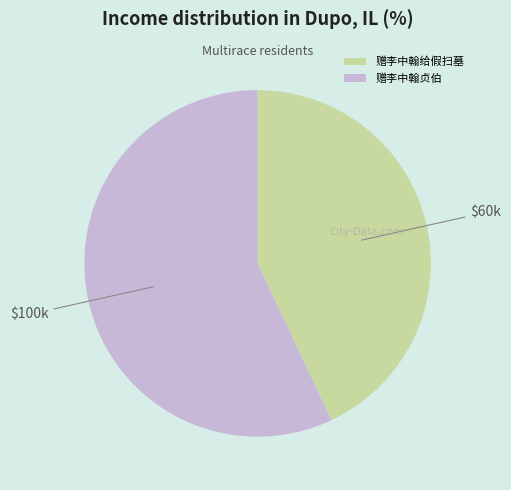

Do 赠李中翰给假扫墓 and 赠李中翰贞伯 together represent more than half of the pie?

Yes